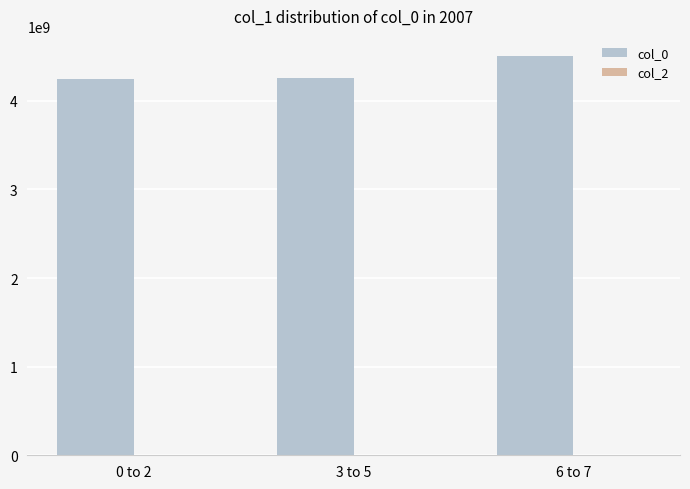

Are the bars grouped side by side (vs. stacked)?

No